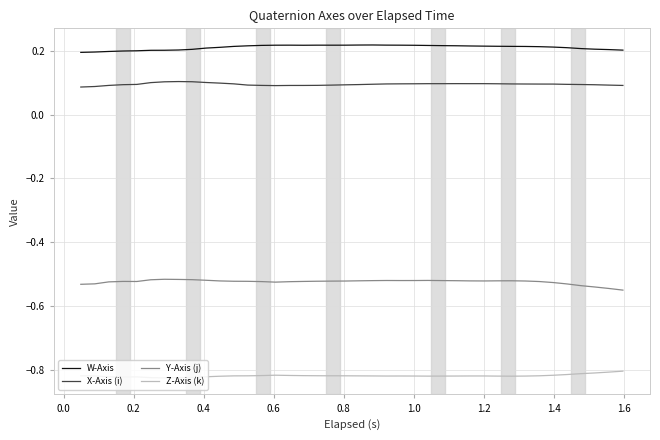

True or false: X-Axis (i) and W-Axis cross at least once.

False